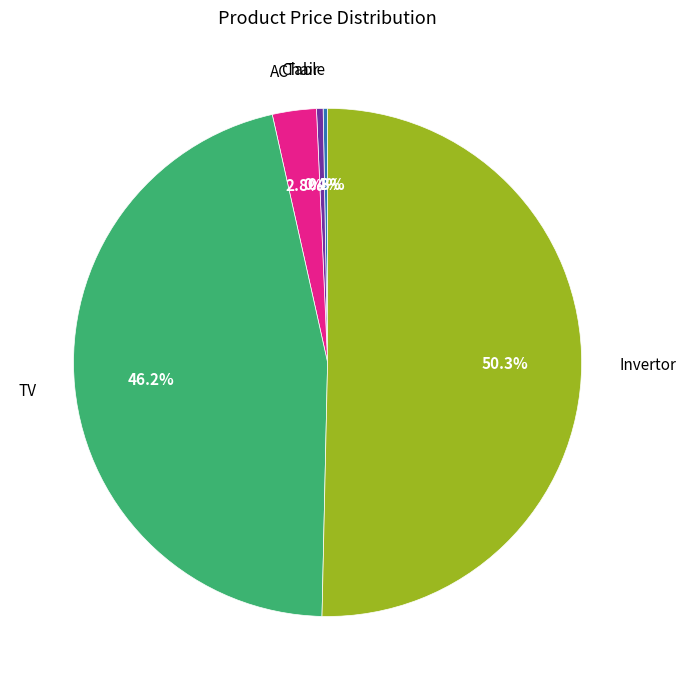

What is the largest slice in the pie chart?

Invertor